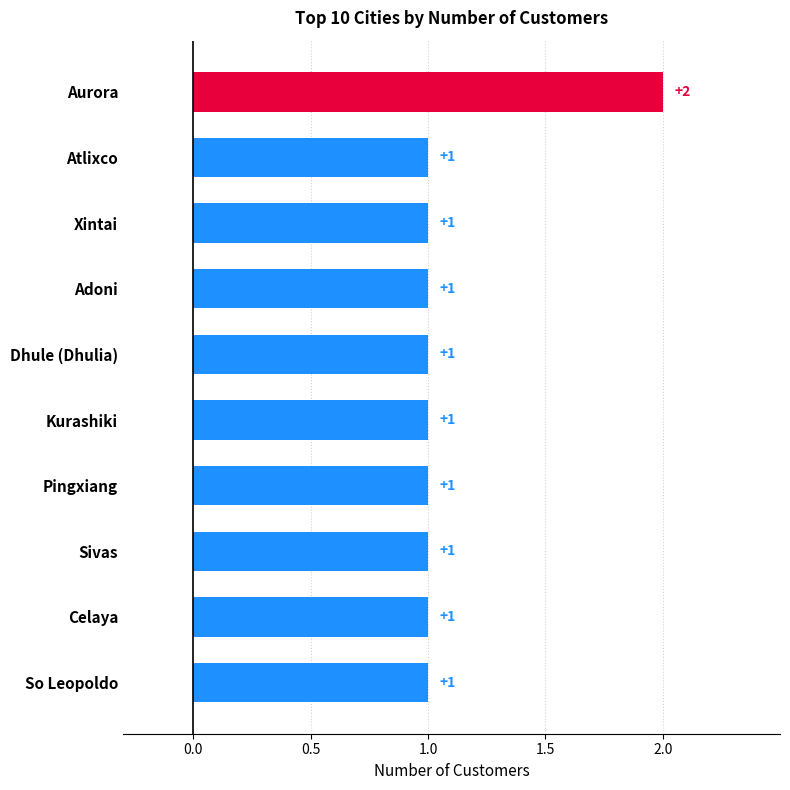

What is the value of the 3rd bar from the top?

1